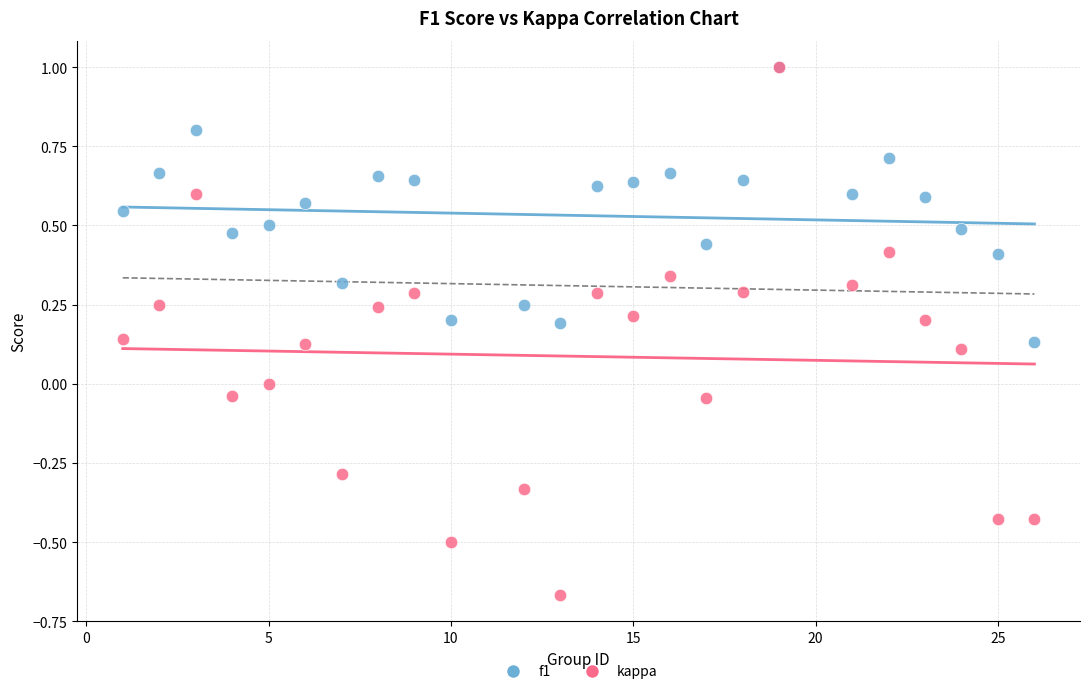

What are all the series names shown in the legend?

f1, kappa